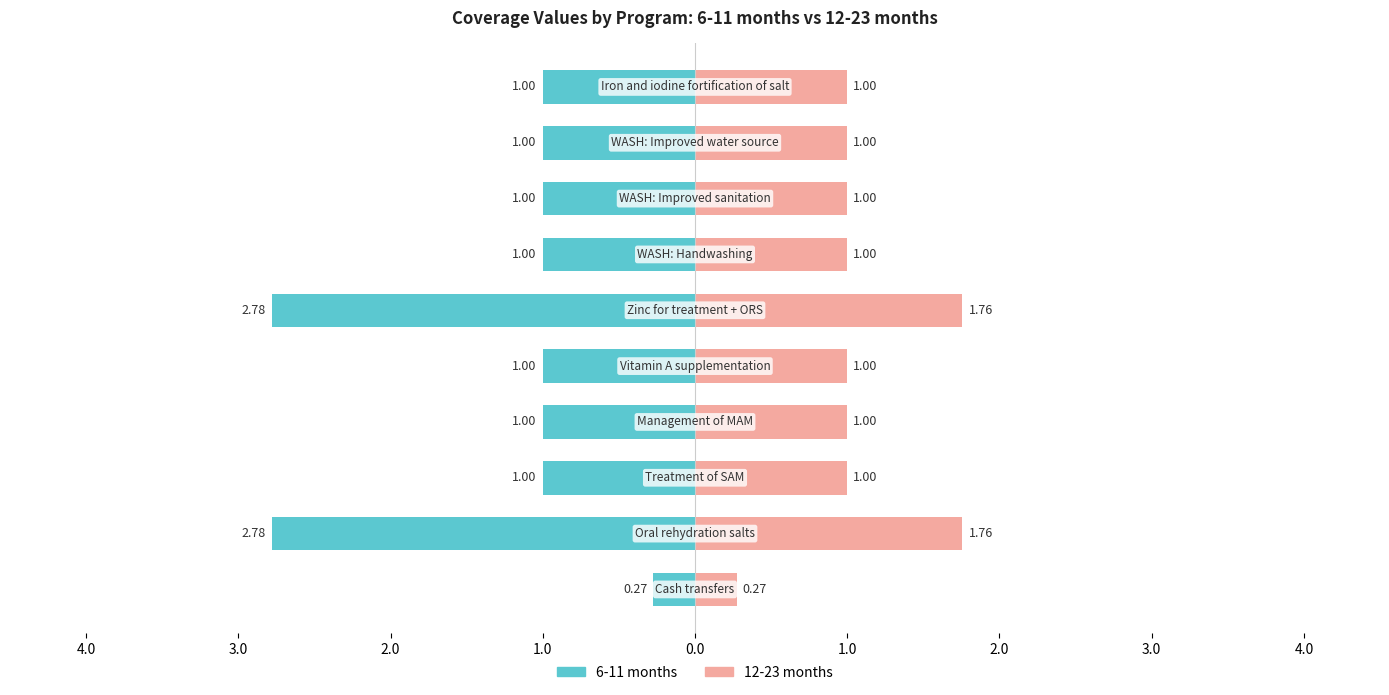

Reading right to left, what are all the values shown in this chart?

6-11 months: 4.0=-1.0	3.0=-1.0	2.0=-1.0	1.0=-1.0	0.0=-2.8	1.0=-1.0	2.0=-1.0	3.0=-1.0	4.0=-2.8	5.0=-0.3
12-23 months: 4.0=1.0	3.0=1.0	2.0=1.0	1.0=1.0	0.0=1.8	1.0=1.0	2.0=1.0	3.0=1.0	4.0=1.8	5.0=0.3